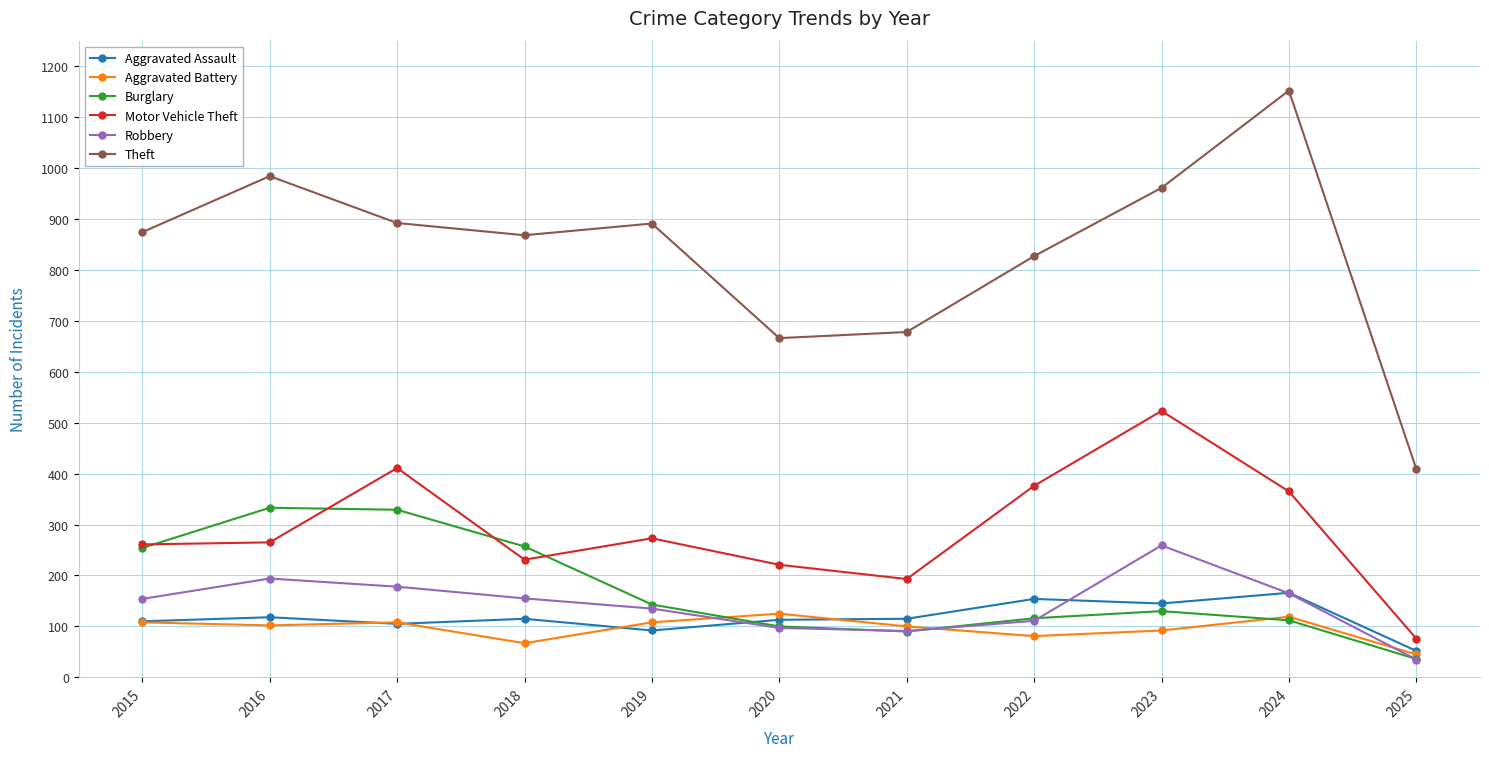

True or false: Theft has more than 1 interior local peaks.

True